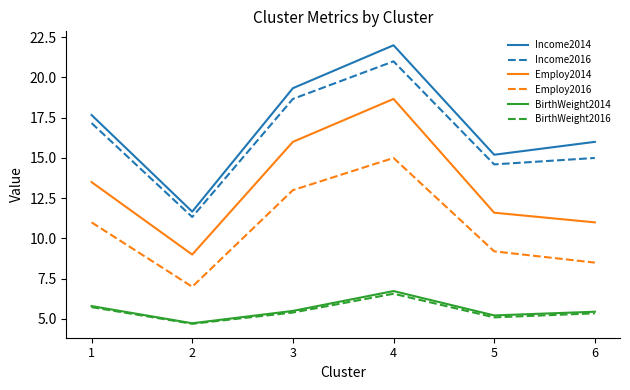

What is the approximate value of Employ2014 at 4?

18.7